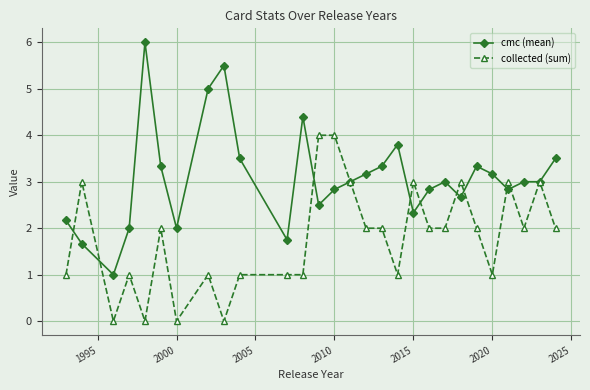

What is the average value of the cmc (mean) series?

3.1